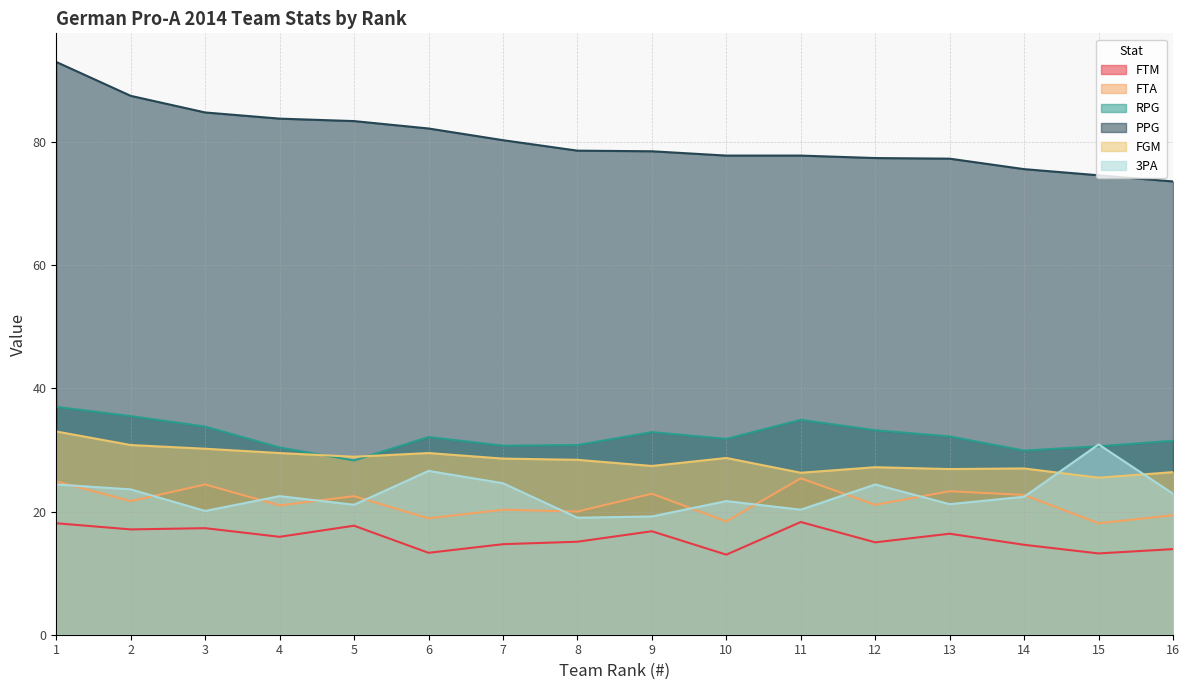

Reading right to left, list all the values displayed in this chart.

FTM: 16=13.9	15=13.2	14=14.6	13=16.4	12=15.0	11=18.3	10=13.0	9=16.8	8=15.1	7=14.7	6=13.3	5=17.7	4=15.9	3=17.3	2=17.1	1=18.1
FTA: 16=19.4	15=18.1	14=22.7	13=23.3	12=21.1	11=25.4	10=18.4	9=22.9	8=20.0	7=20.3	6=18.9	5=22.5	4=21.0	3=24.4	2=21.7	1=24.9
RPG: 16=31.5	15=30.6	14=29.9	13=32.2	12=33.2	11=34.9	10=31.8	9=32.9	8=30.8	7=30.7	6=32.1	5=28.3	4=30.4	3=33.8	2=35.5	1=37.0
PPG: 16=73.6	15=74.6	14=75.6	13=77.3	12=77.4	11=77.8	10=77.8	9=78.5	8=78.6	7=80.3	6=82.2	5=83.4	4=83.8	3=84.8	2=87.5	1=93.0
FGM: 16=26.4	15=25.5	14=27.0	13=26.9	12=27.2	11=26.3	10=28.7	9=27.4	8=28.4	7=28.6	6=29.5	5=28.9	4=29.5	3=30.2	2=30.8	1=33.0
3PA: 16=22.9	15=30.9	14=22.4	13=21.2	12=24.4	11=20.3	10=21.7	9=19.2	8=19.0	7=24.6	6=26.6	5=21.1	4=22.5	3=20.1	2=23.6	1=24.4